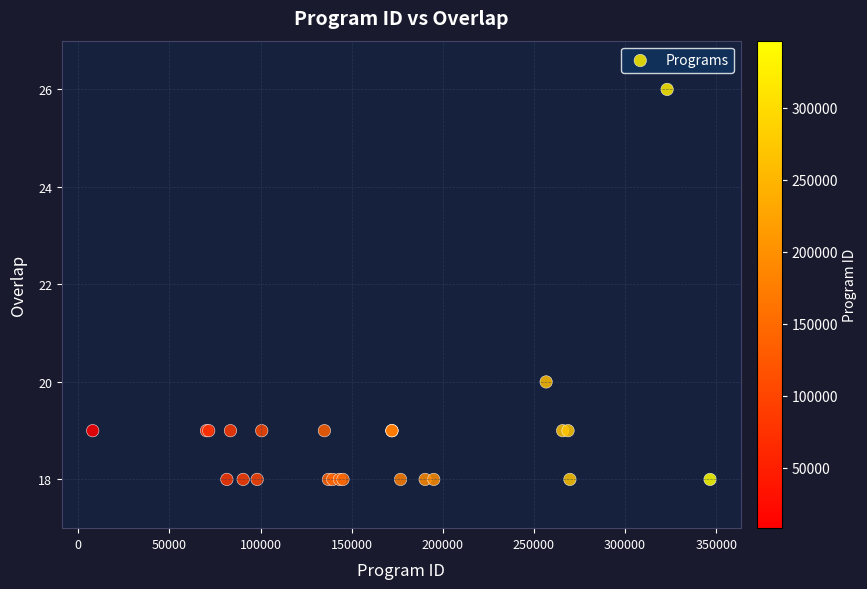

What Y value in the scatter plot is closest to 22?

20